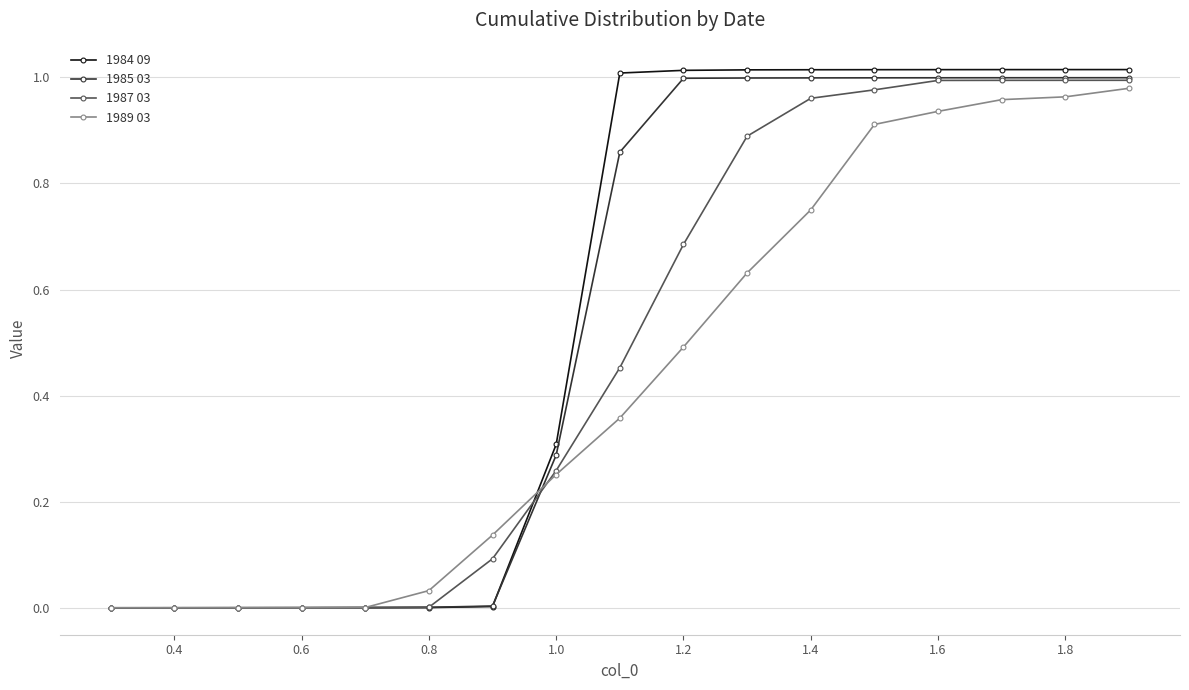

Which series has the widest spread of values?

1984 09